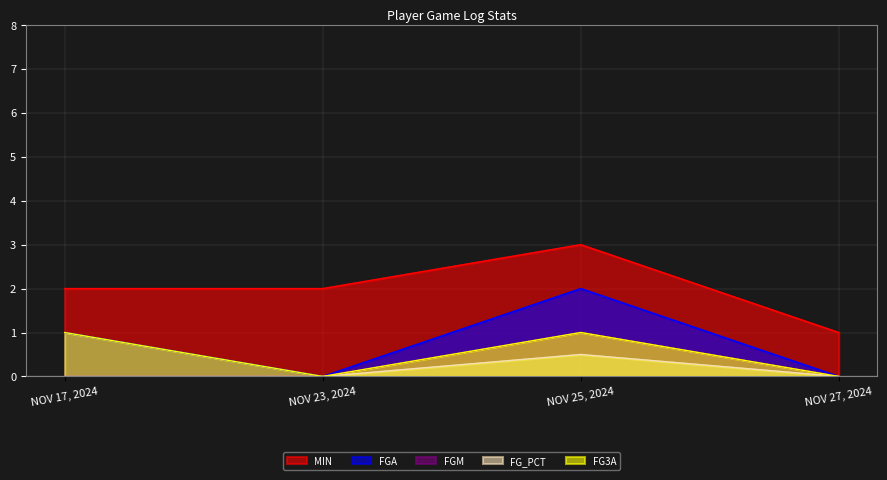

At which category is the sum across all series the highest?

NOV 25, 2024